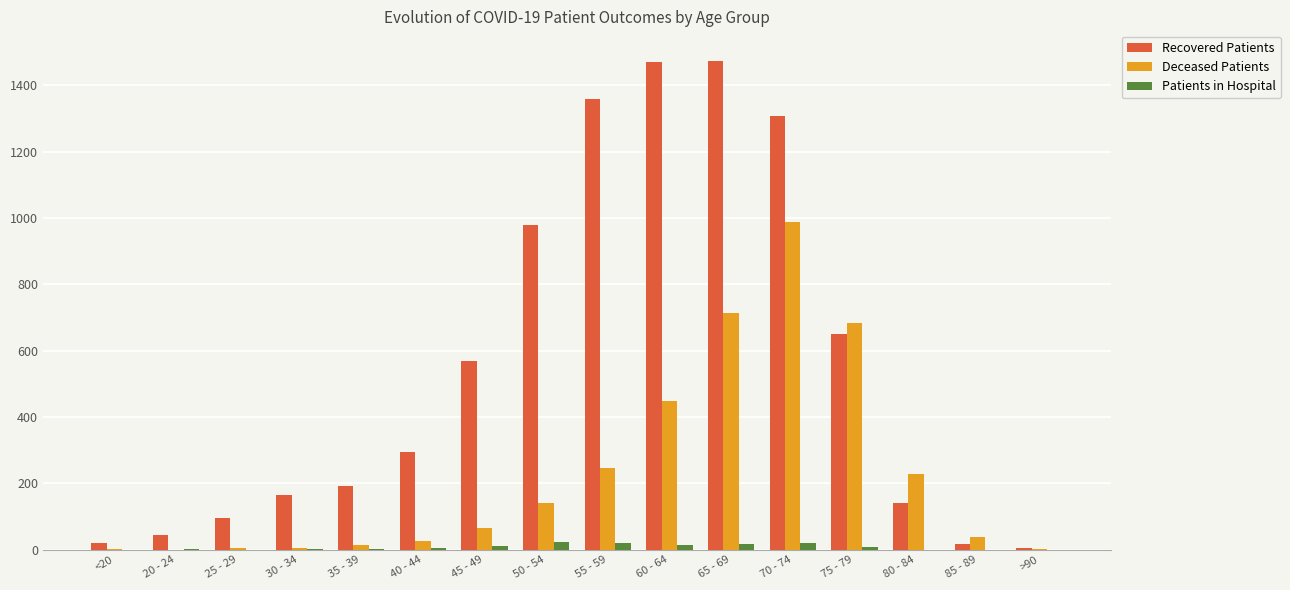

True or false: Patients in Hospital has a value of 0 at 25 - 29.

True